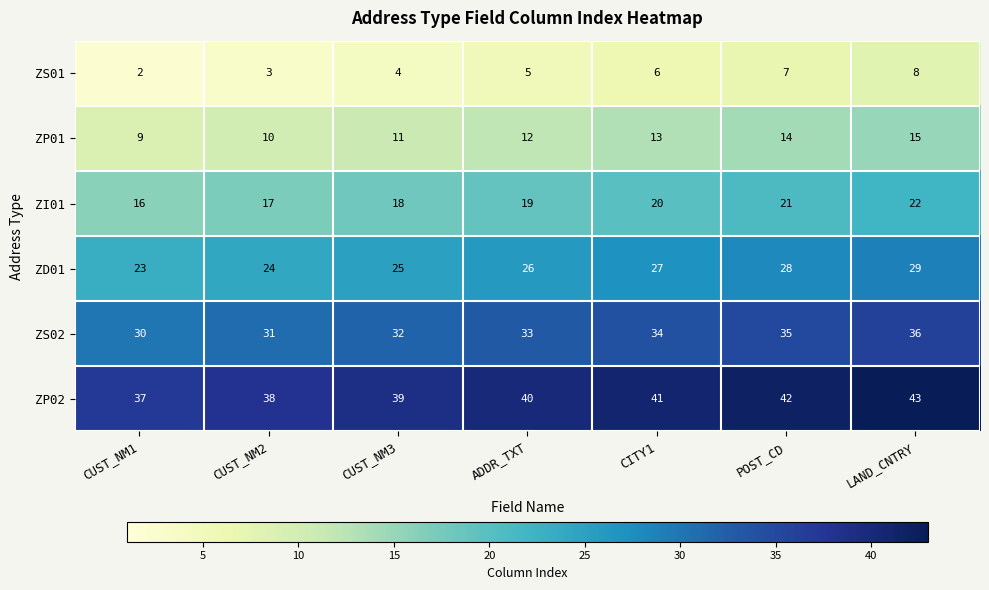

Is the value of ZS01 at ADDR_TXT greater than the value of ZP02 at LAND_CNTRY?

No